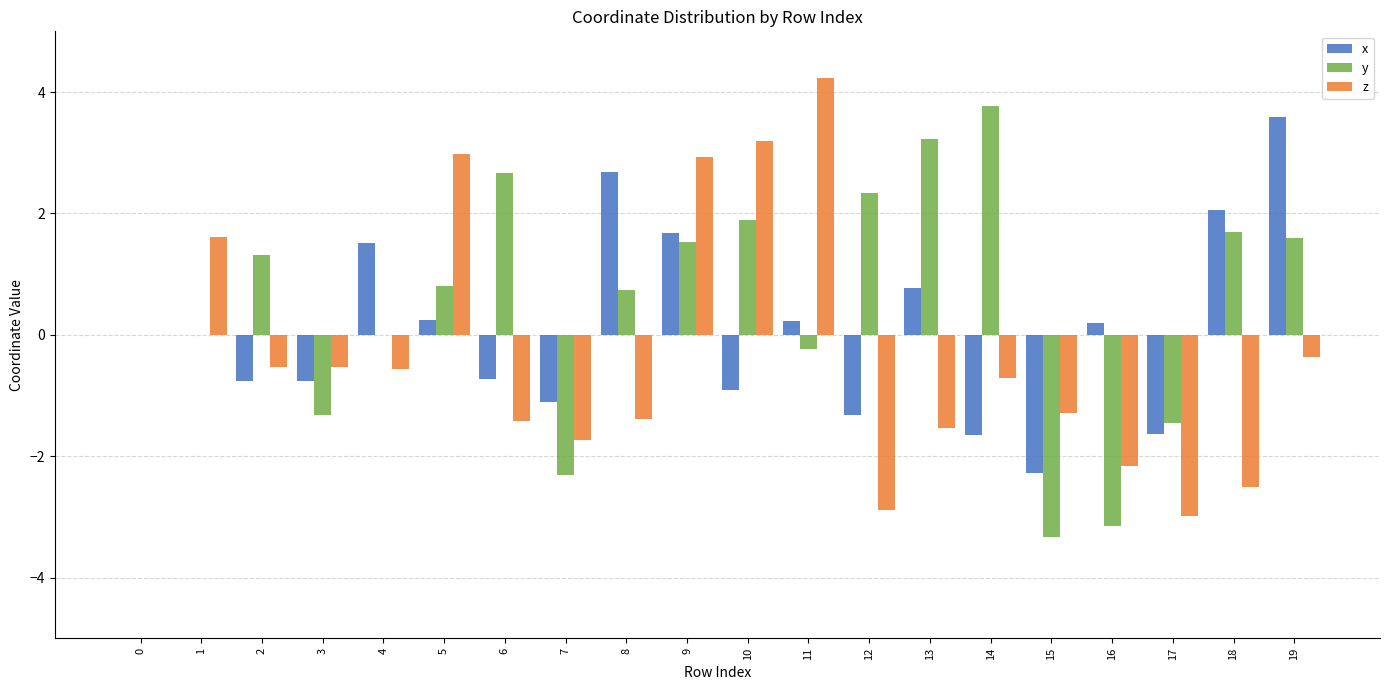

What are all the series names shown in the legend?

x, y, z